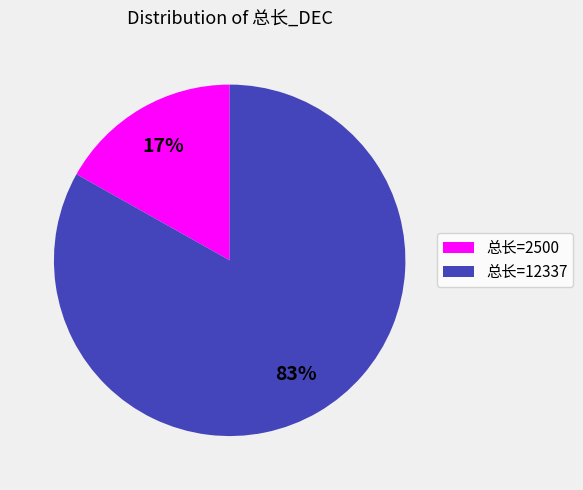

The 总长=12337 slice represents 72% of the pie. True or false?

False